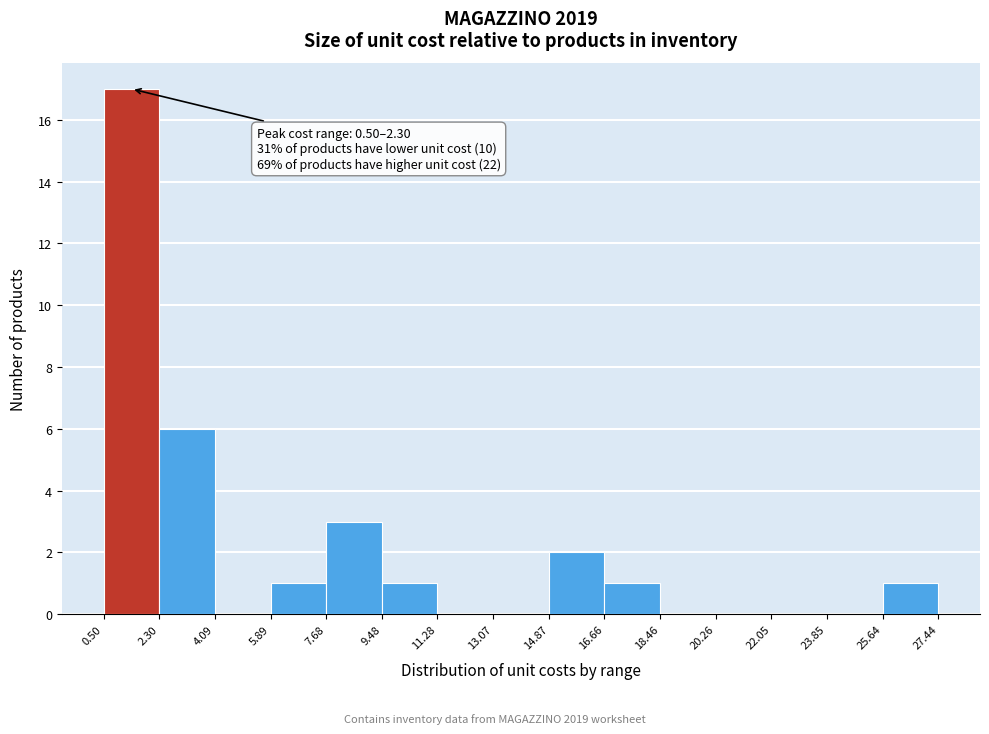

Over which range of the x-axis is the bar tallest?

0.50 to 2.30